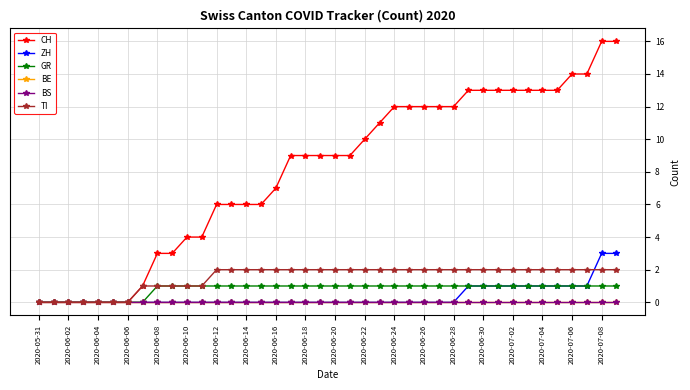

Is this an area chart (filled region under the line)?

No